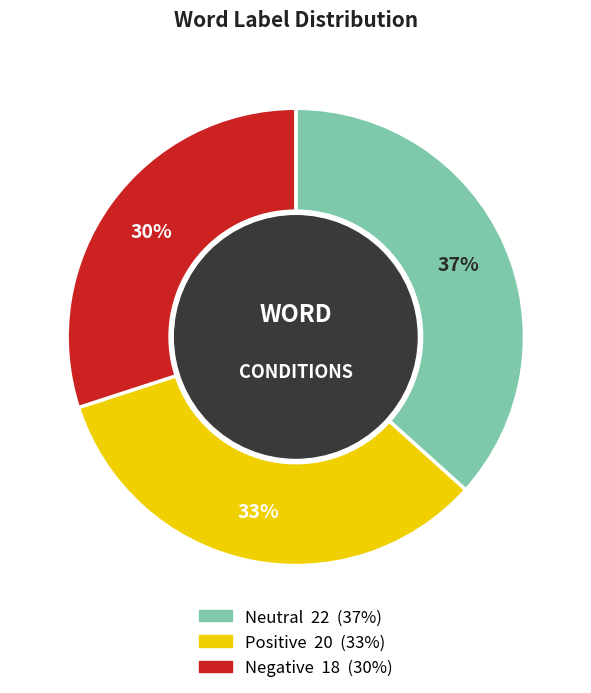

Is there a majority slice in this chart?

No